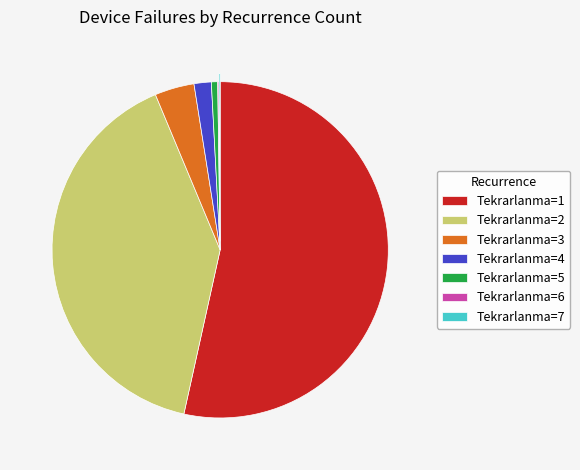

Which has a higher value, Tekrarlanma=2 or Tekrarlanma=5?

Tekrarlanma=2